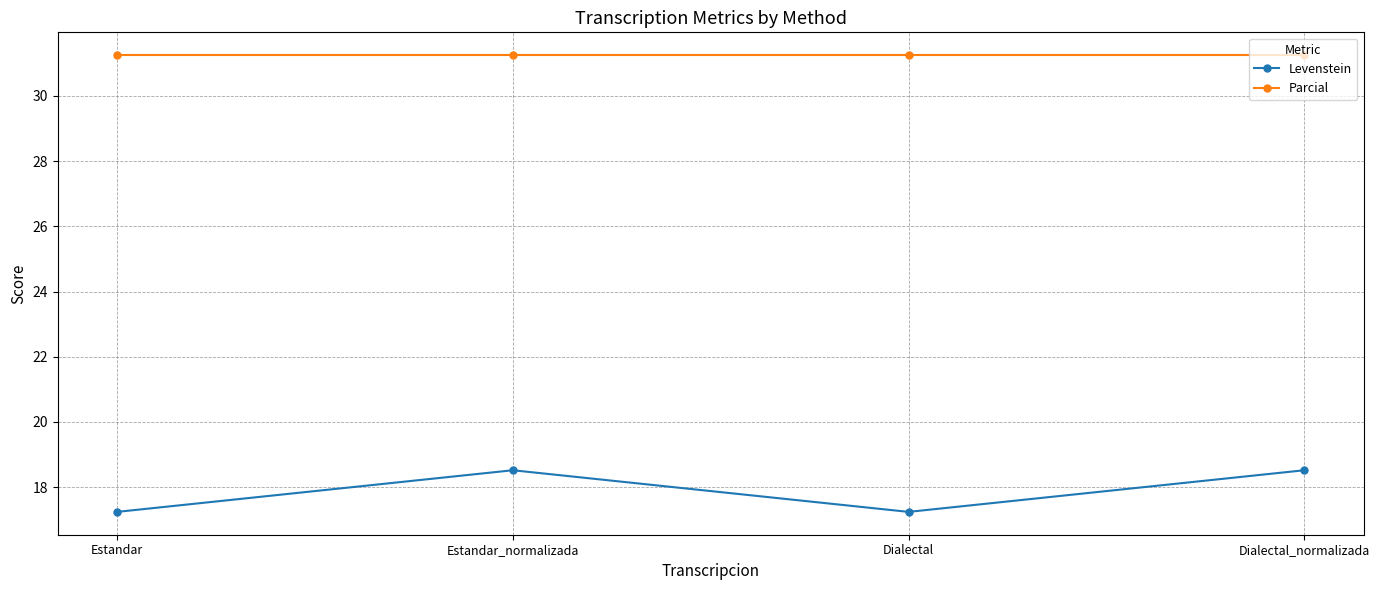

Where is the first local maximum for Levenstein?

Estandar_normalizada